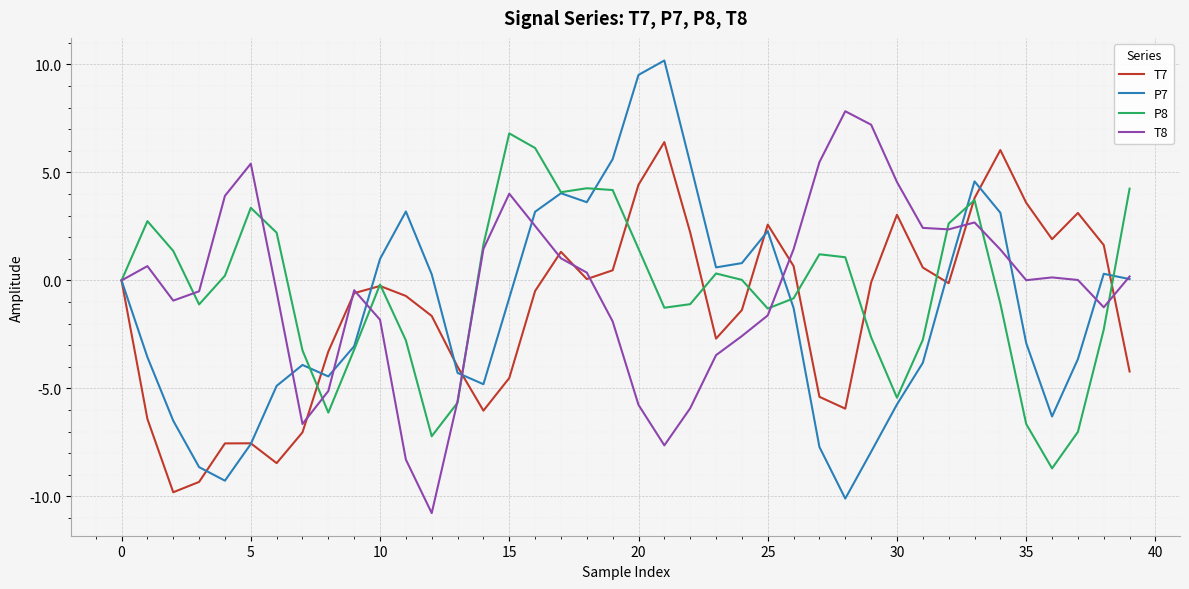

What is the smallest value displayed?

-10.8